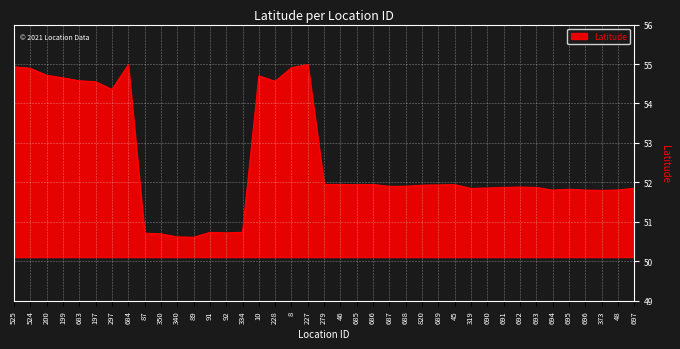

What is the difference between the maximum and minimum values?

4.4